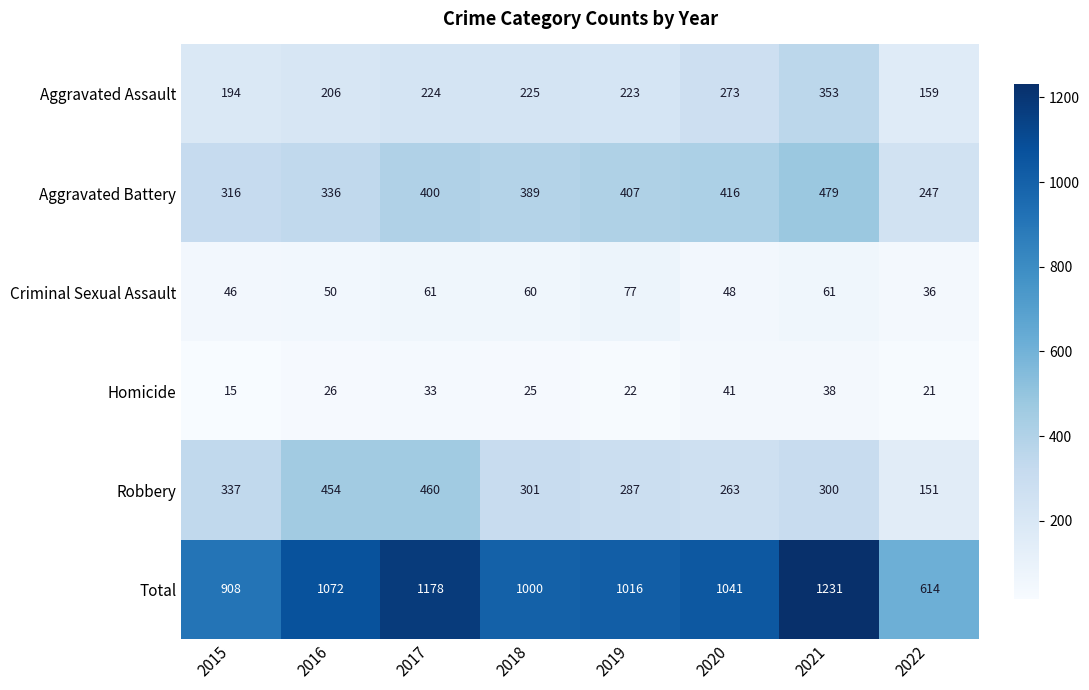

Which series has the largest range (max minus min)?

Total